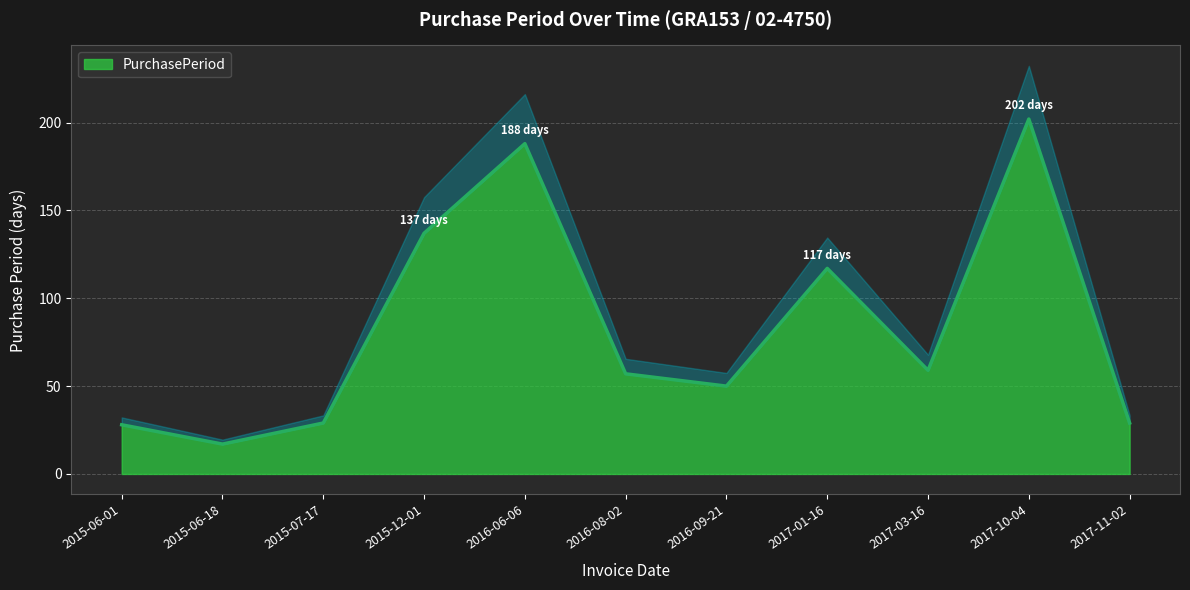

What is the sum of the values at 2017-03-16 and 2015-12-01?

196